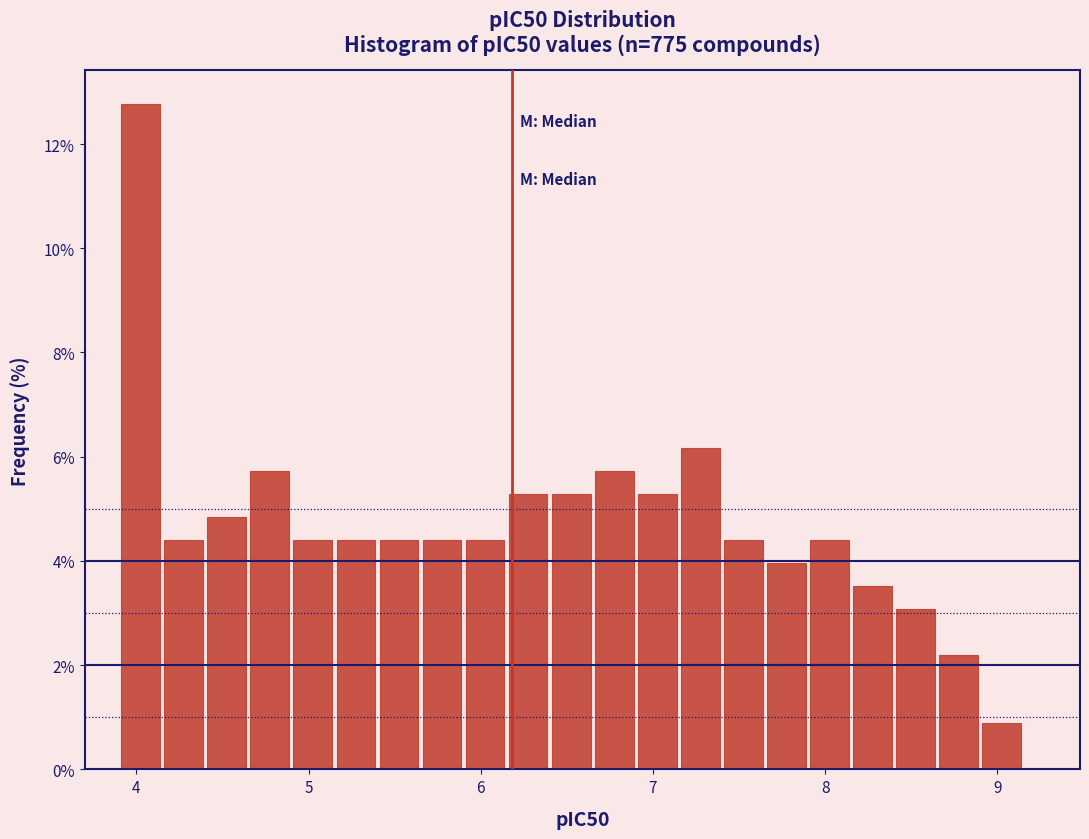

Read against the x-axis, roughly where is the centre of the tallest bar?

4.0